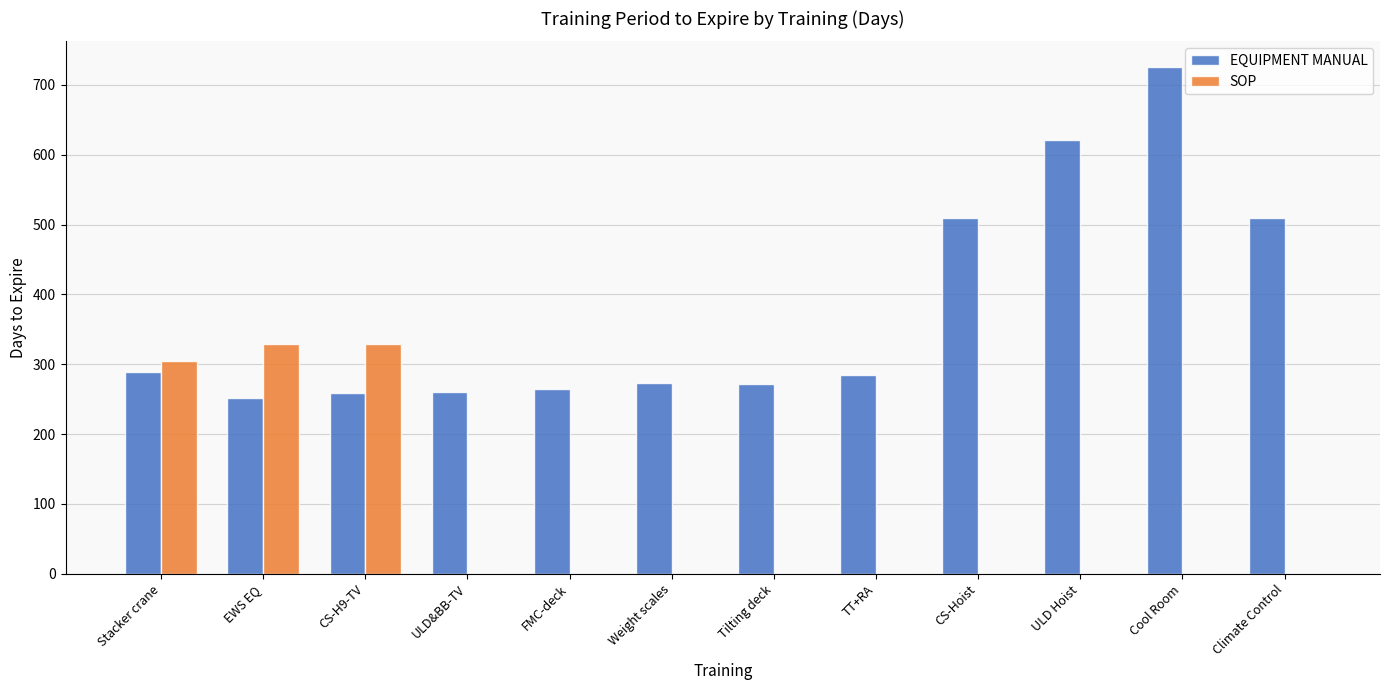

What is the sum of the EQUIPMENT MANUAL values at TT+RA and CS-Hoist?

794